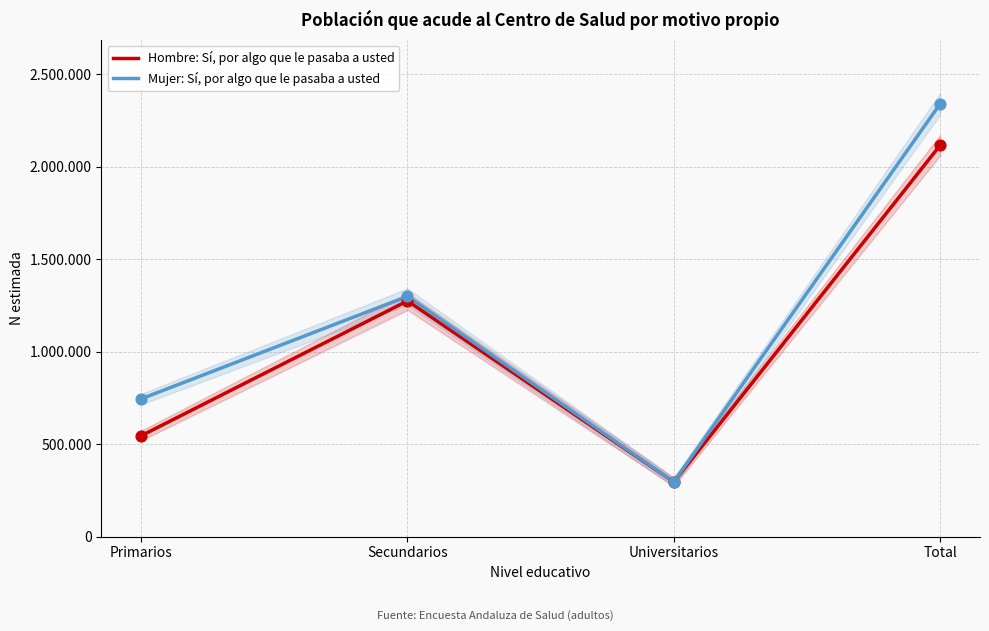

Is the value of Hombre: Sí, por algo que le pasaba a usted at Secundarios greater than the value of Mujer: Sí, por algo que le pasaba a usted at Secundarios?

No